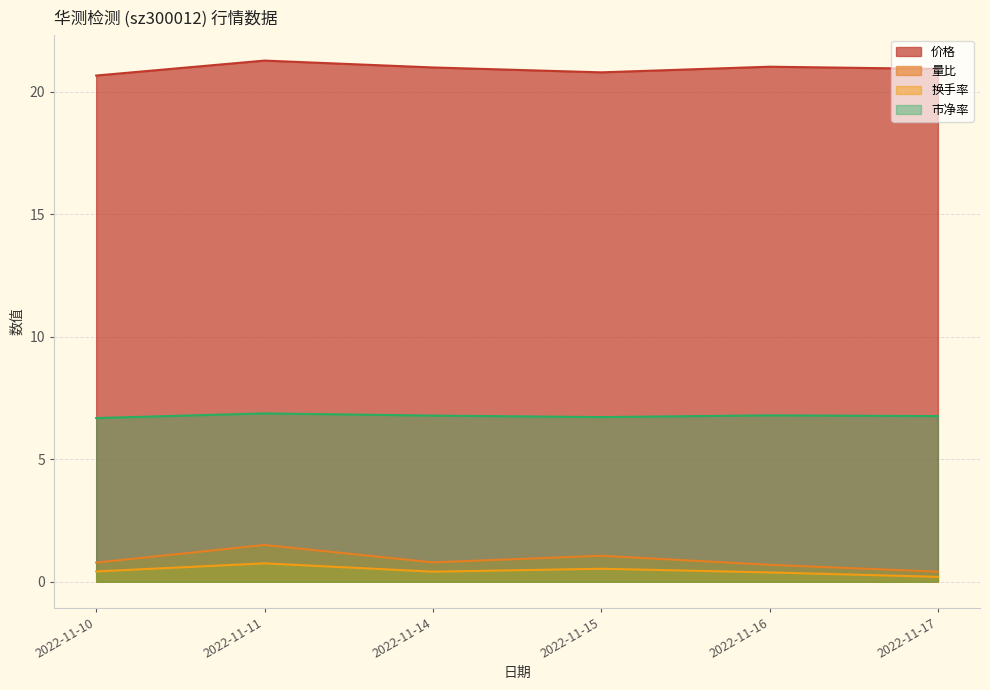

True or false: 价格 and 量比 intersect in this chart.

False